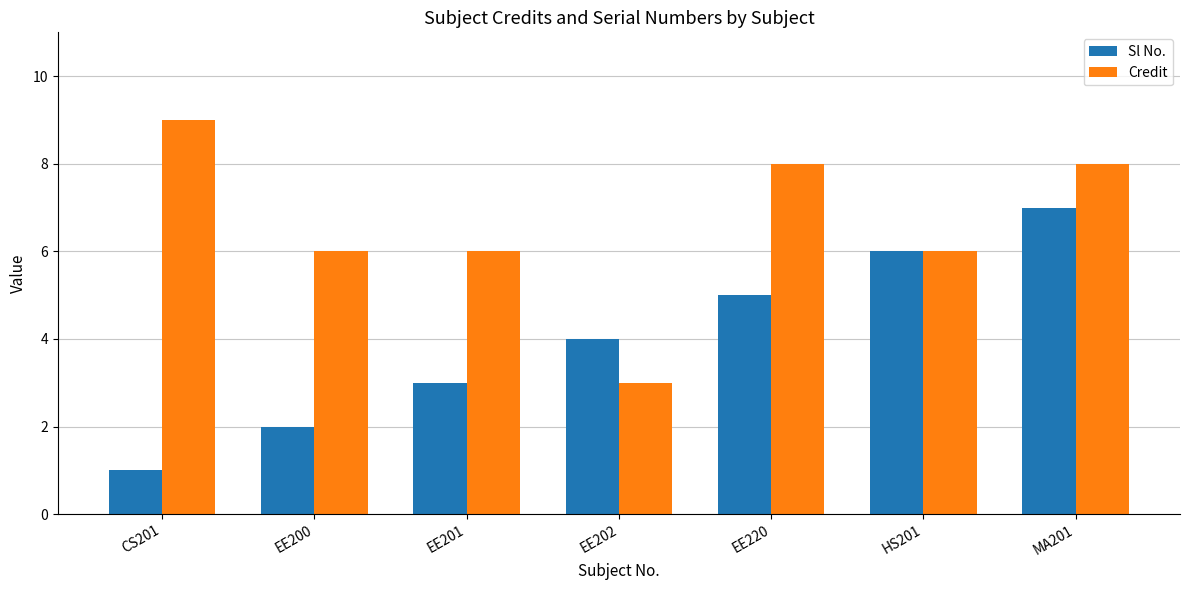

Reading left to right, list all the values displayed in this chart.

Sl No.: CS201=1	EE200=2	EE201=3	EE202=4	EE220=5	HS201=6	MA201=7
Credit: CS201=9	EE200=6	EE201=6	EE202=3	EE220=8	HS201=6	MA201=8